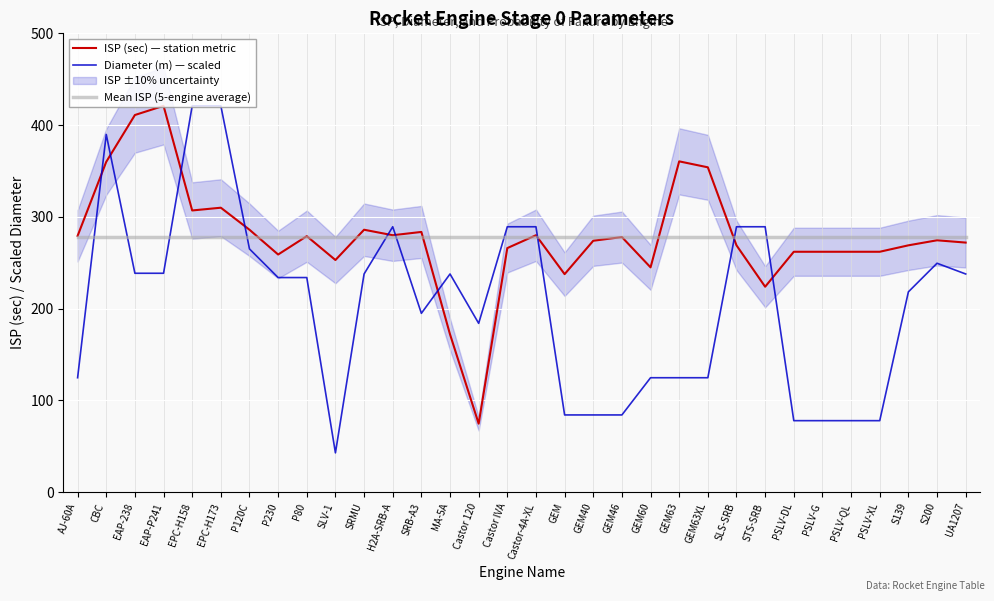

How many times do Mean ISP (5-engine average) and Diameter (m) — scaled cross each other?

10